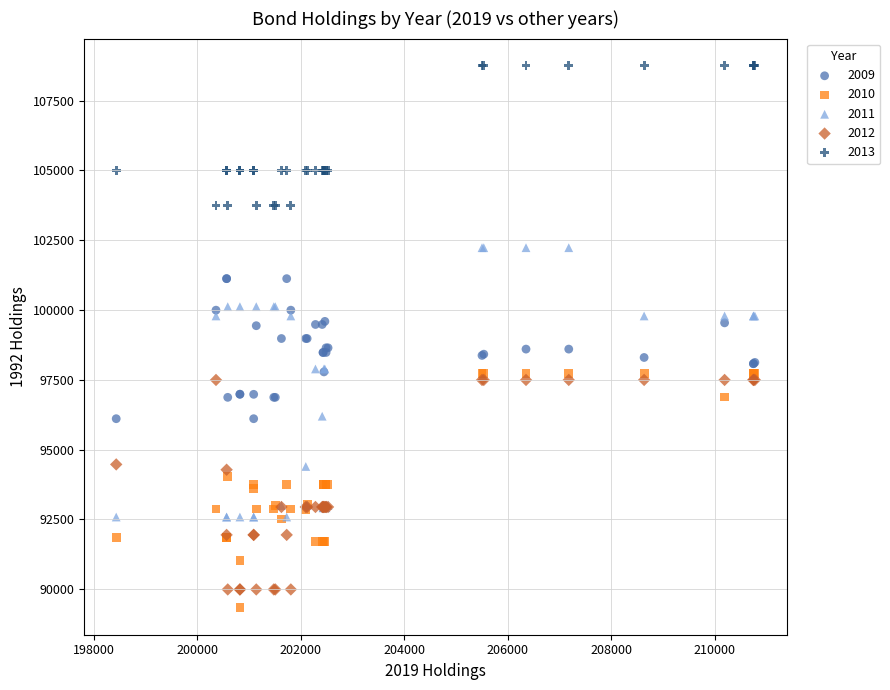

What is the X range (max minus min) for the scatter plot?

12340